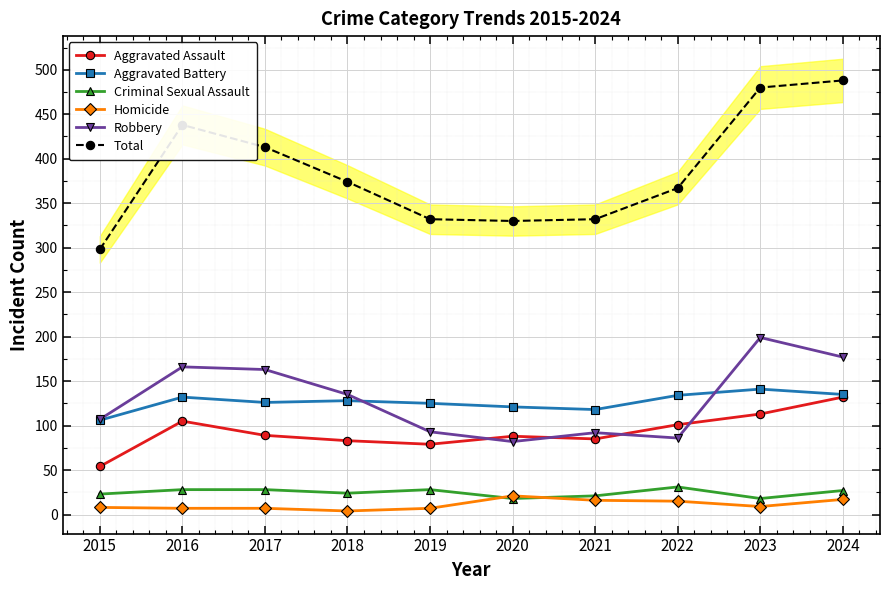

True or false: Robbery and Homicide intersect in this chart.

False